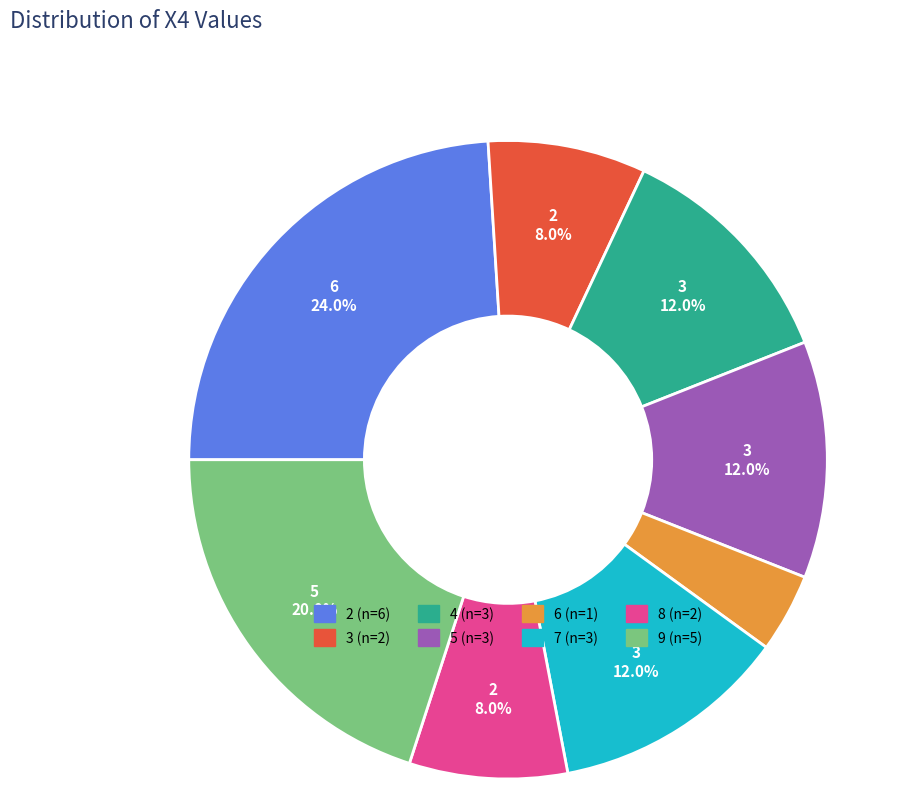

Is there any slice that represents more than half of the pie?

No